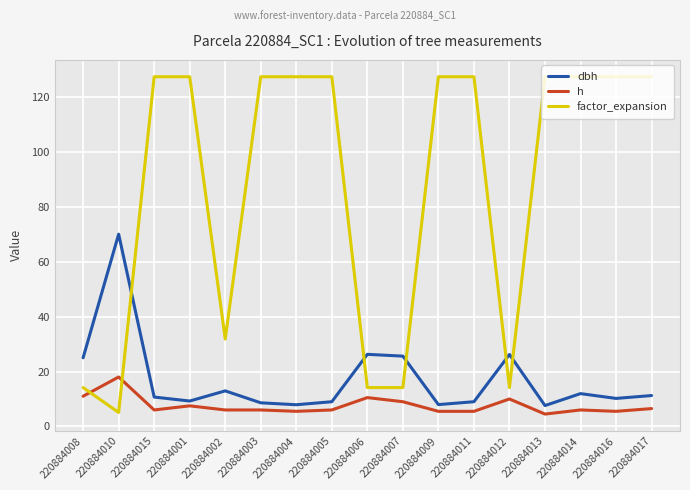

True or false: dbh and h intersect in this chart.

False